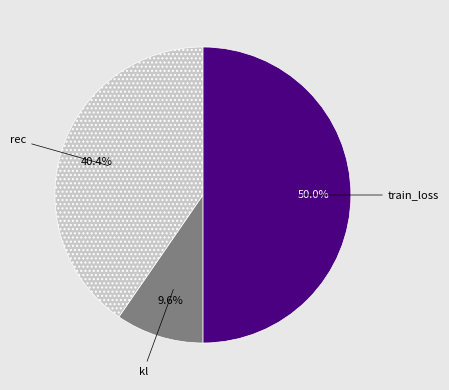

To the nearest percent, what is the difference between the largest and smallest slice percentages?

40%